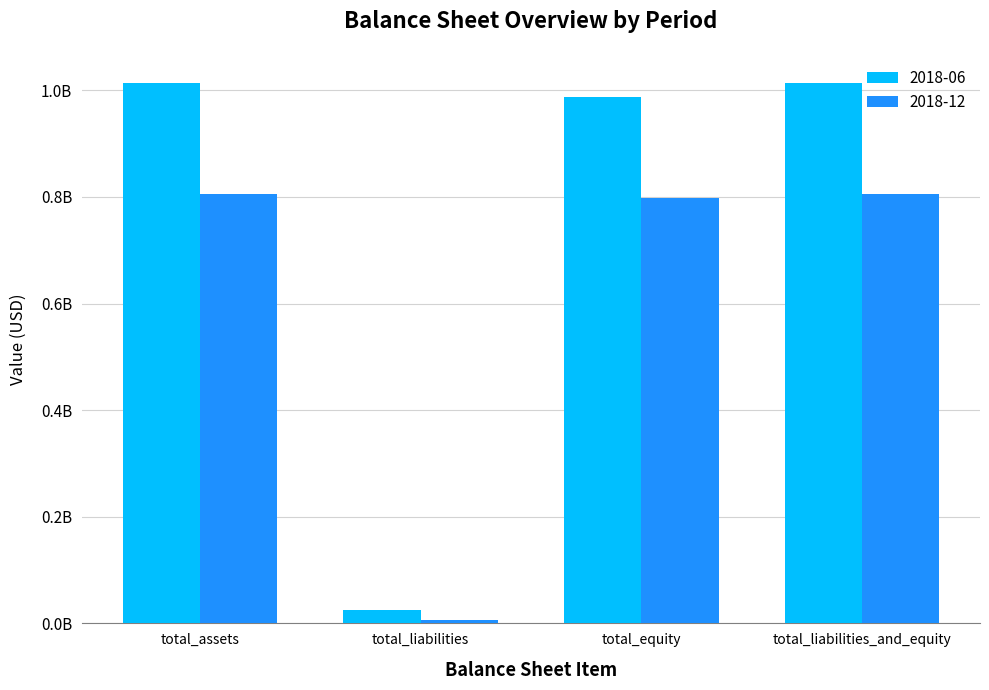

At total_liabilities_and_equity, list the series in order from largest to smallest.

2018-06, 2018-12